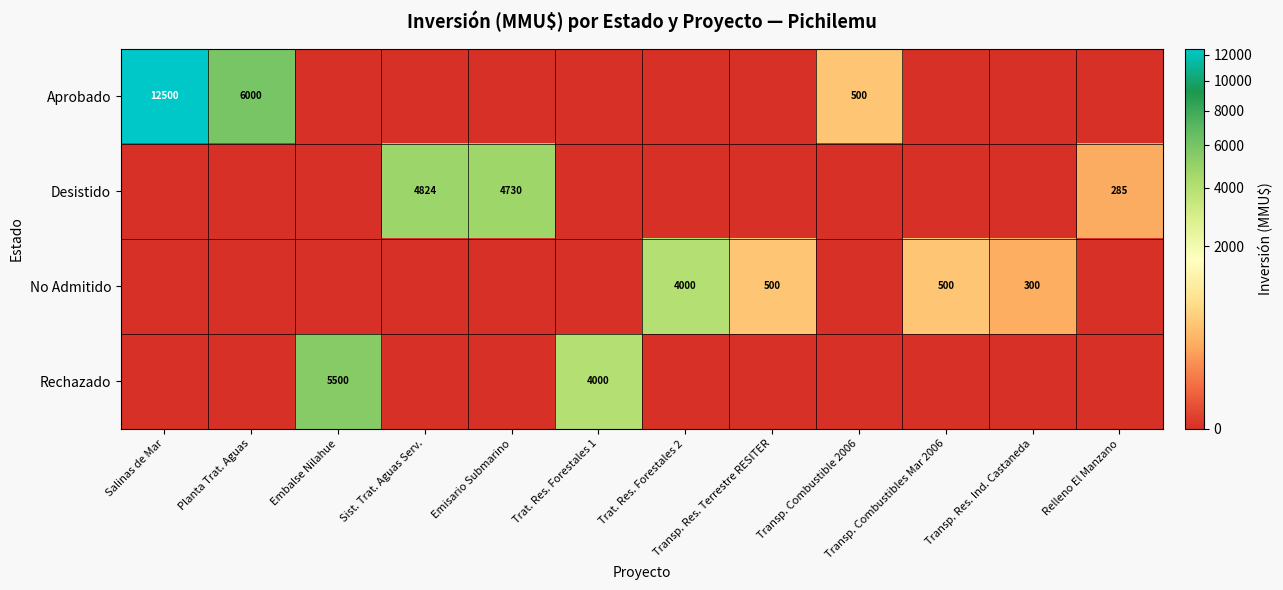

Is it true that No Admitido equals 4000 at Trat. Res. Forestales 2?

True